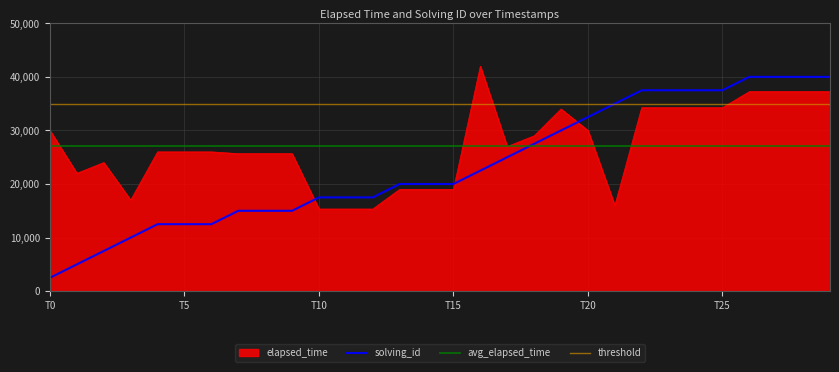

What is the value of the solving_id point at the 8th from the left?

15000